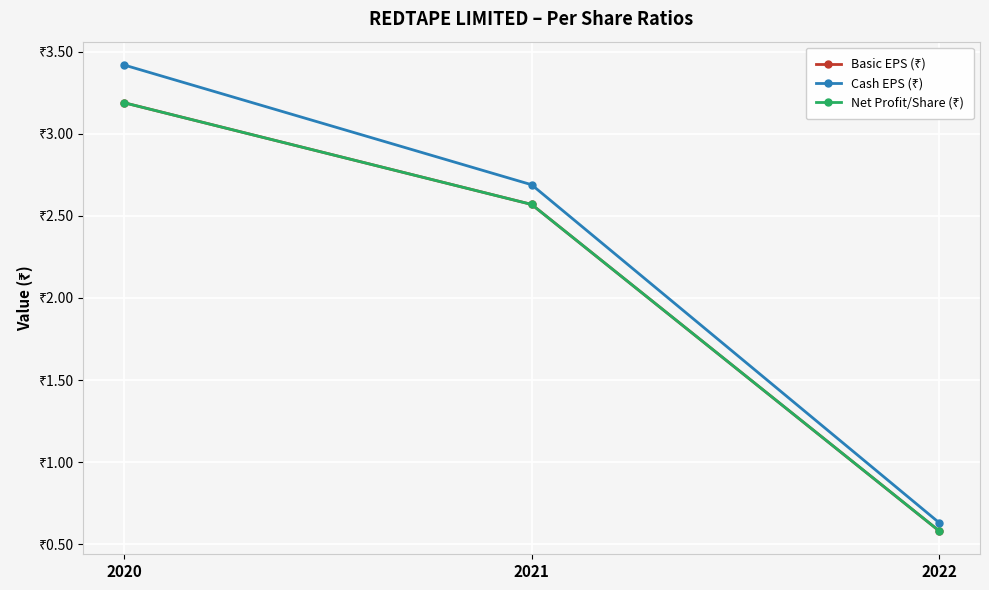

What is the spread (max minus min) of values at 2021?

0.1